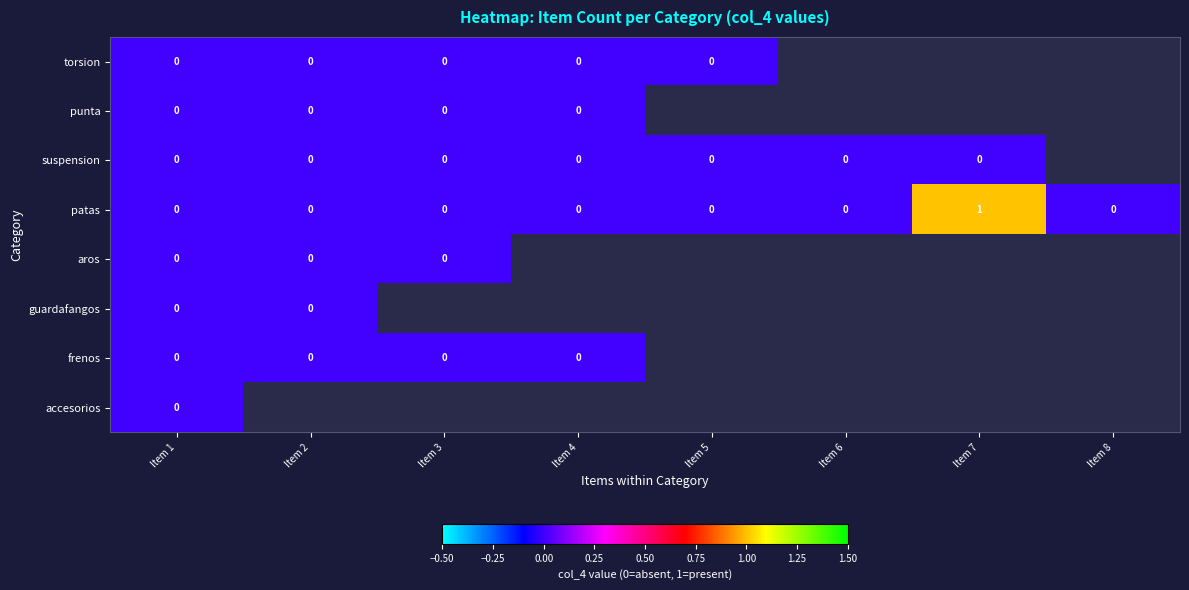

The patas series shows 0 at Item 8. True or false?

True